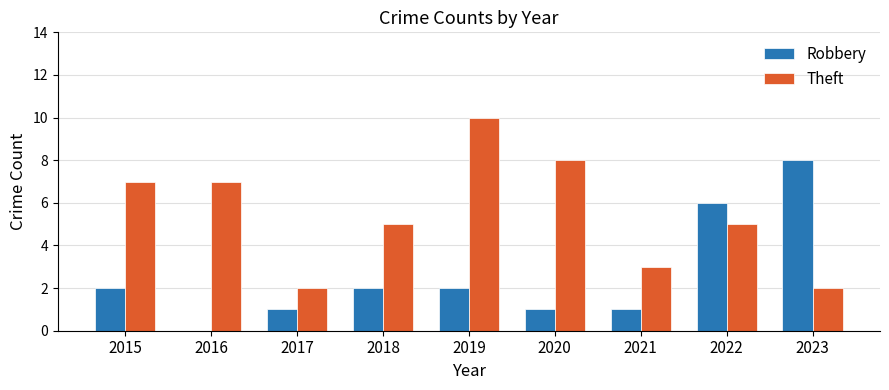

How many positive values does the Robbery series have?

8